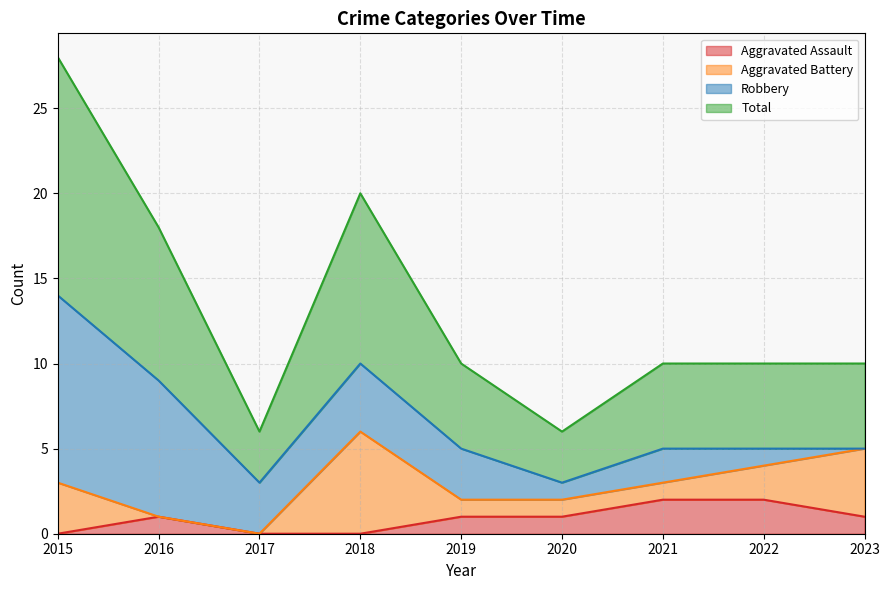

True or false: Aggravated Assault has a value of 1 at 2015.

False